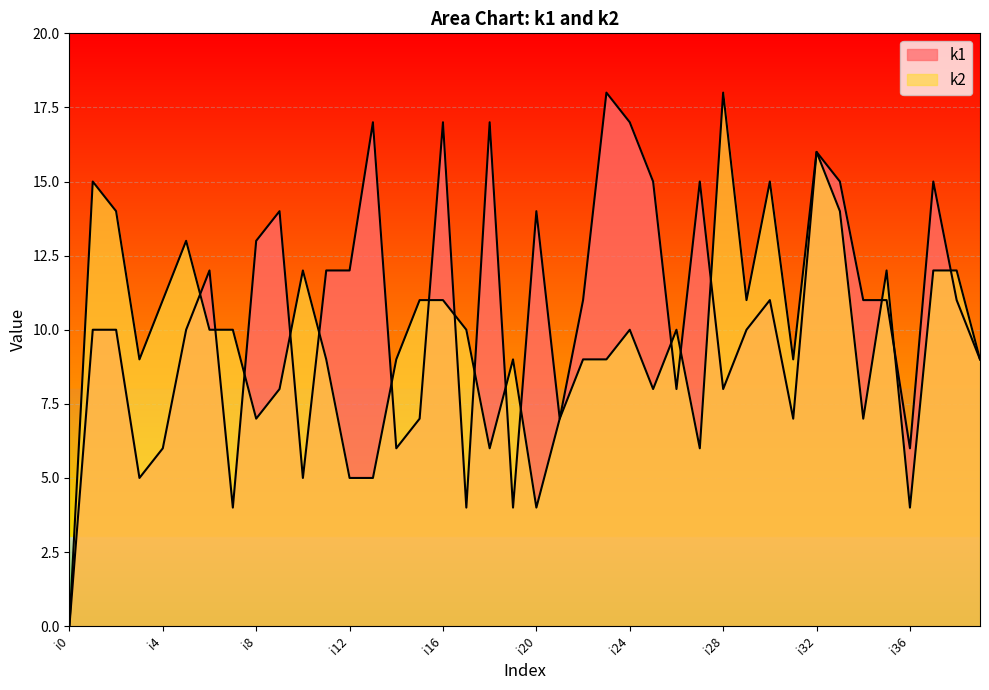

How many interior local peaks does the k2 series have?

10